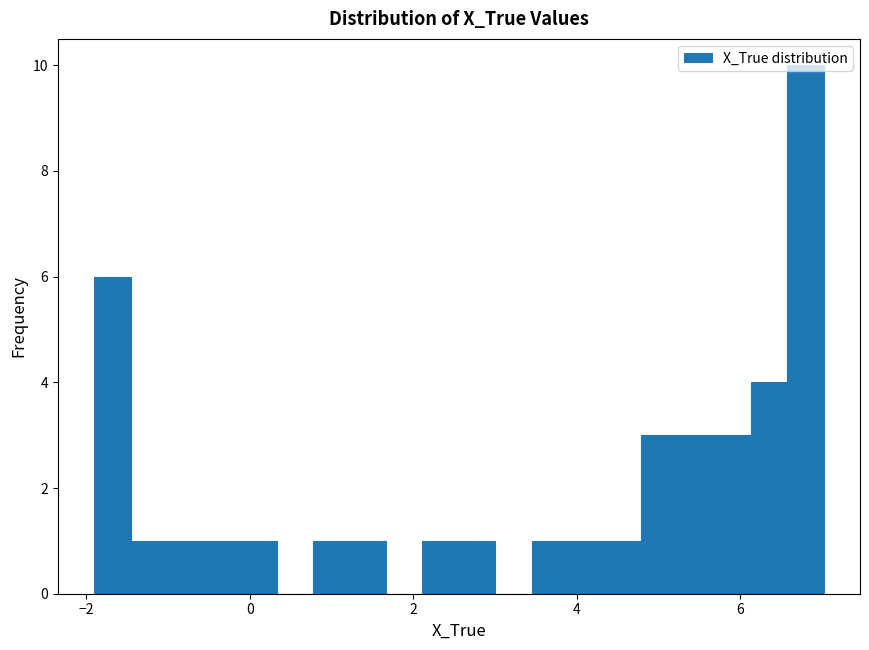

Around what value on the x-axis is the tallest bar? Give the approximate position of its centre, as read against the axis.

6.8